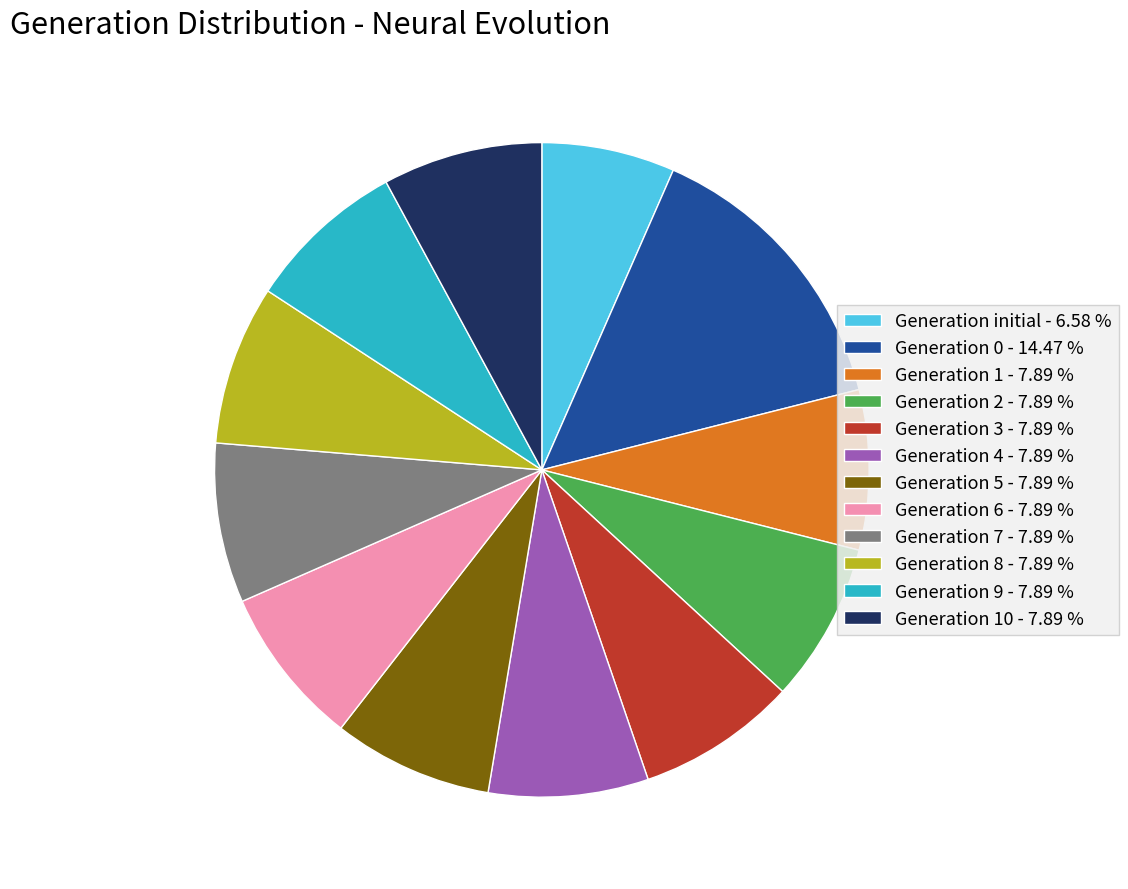

Which has a higher value, Generation 9 - 7.89 % or Generation initial - 6.58 %?

Generation 9 - 7.89 %